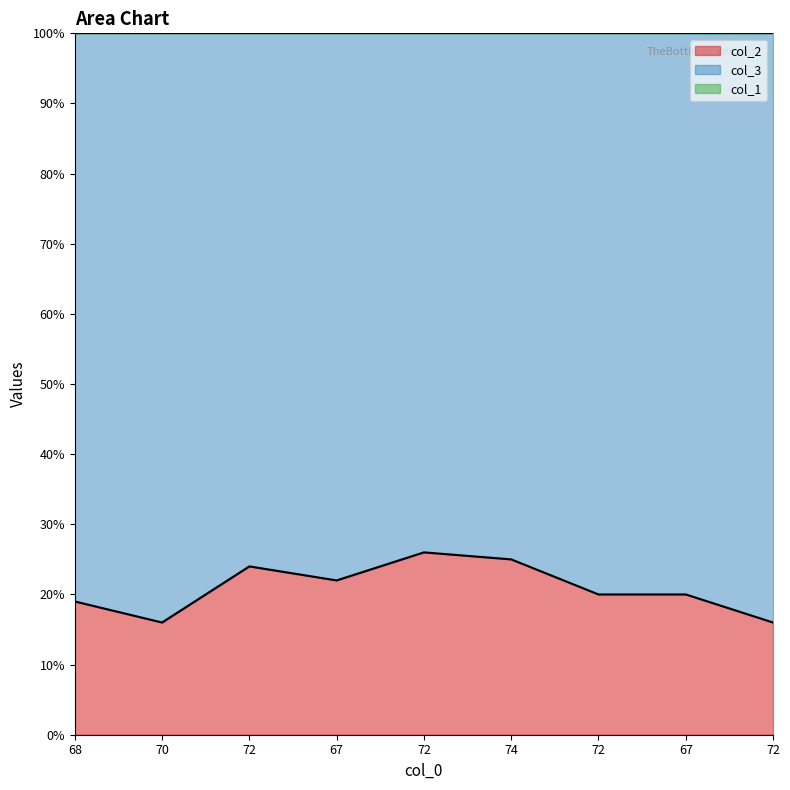

True or false: col_1 and col_2 intersect in this chart.

False